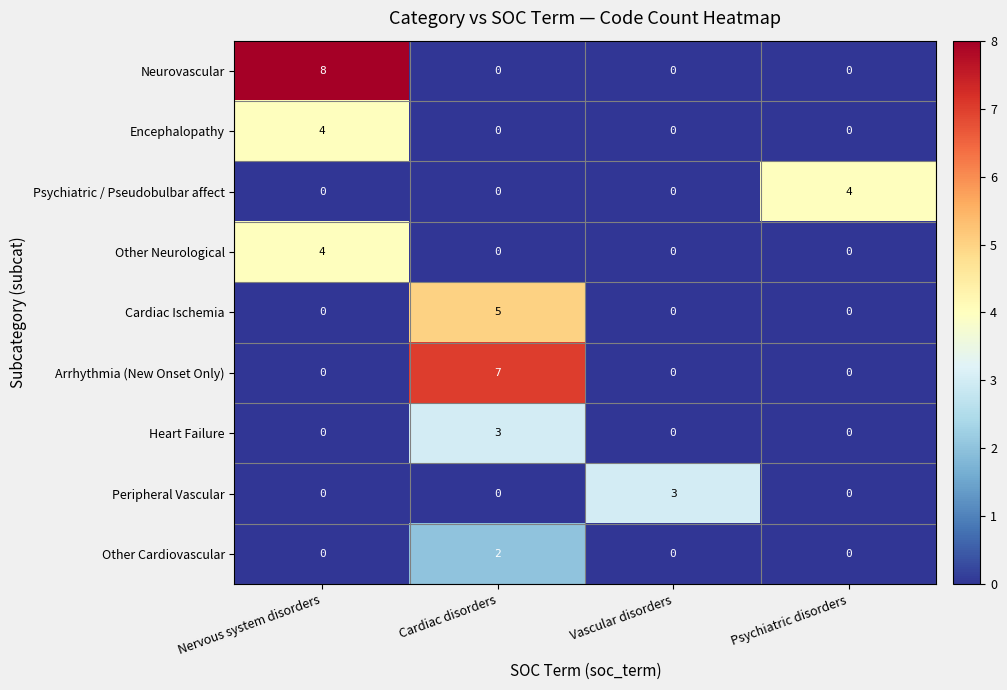

What is the difference between the maximum and minimum values in the Other Neurological series?

4